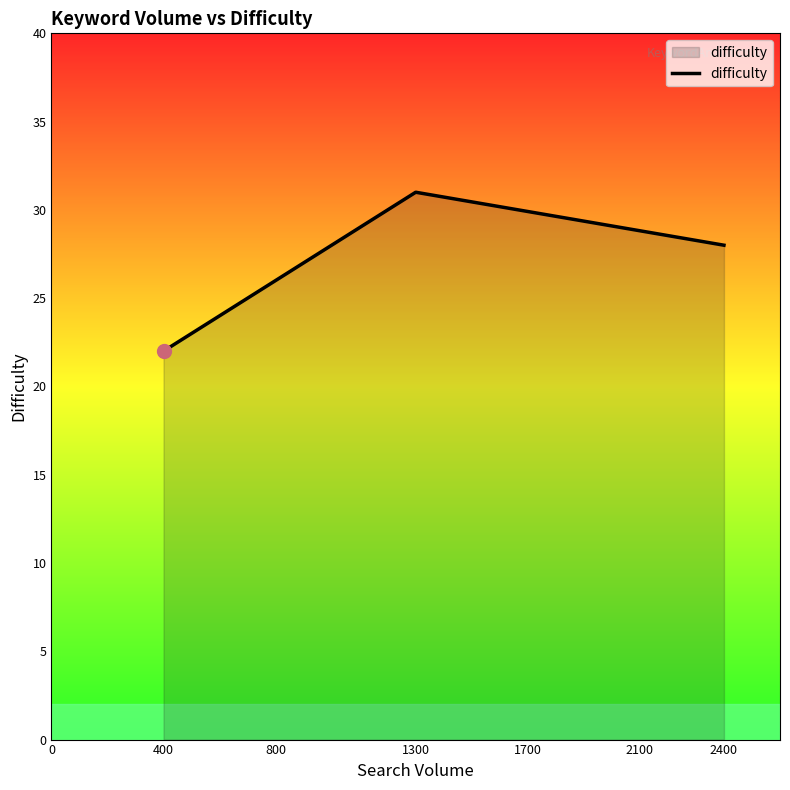

Does the chart have visible grid lines?

No